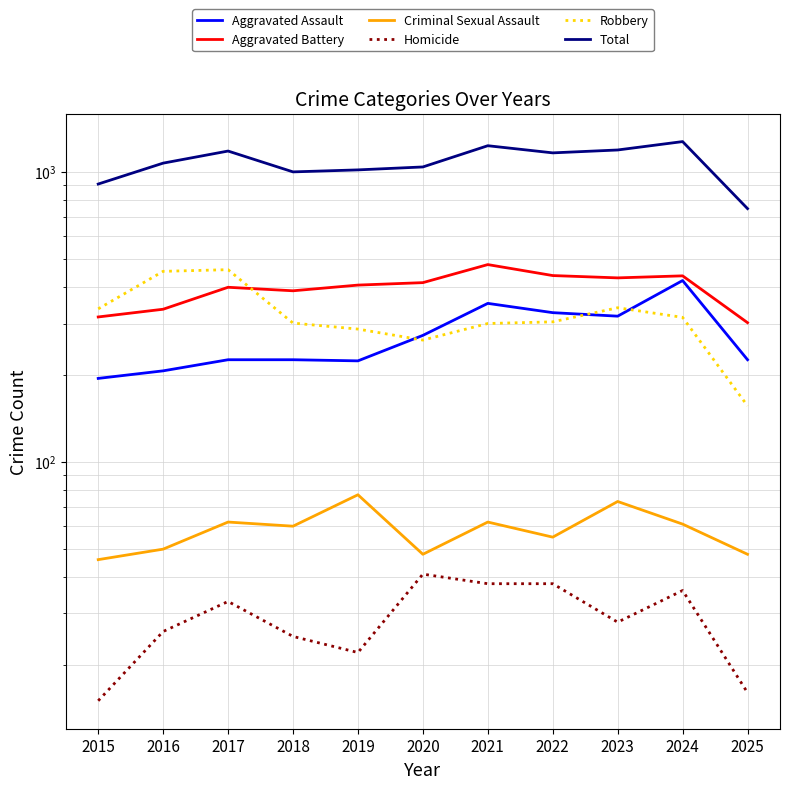

At which label does Homicide first exceed 28?

2017